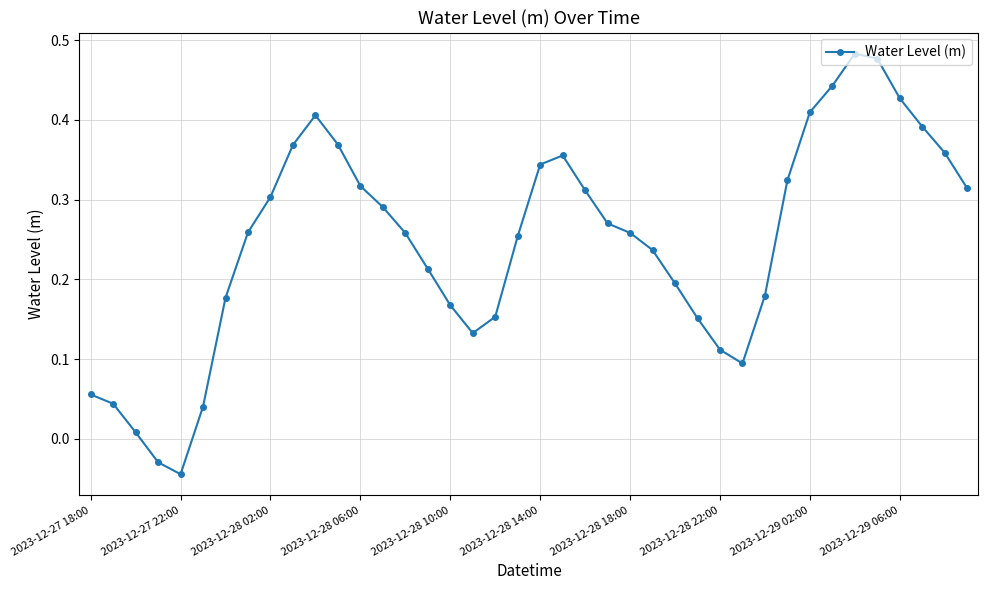

True or false: there are more than 0 points higher than both neighbors.

True